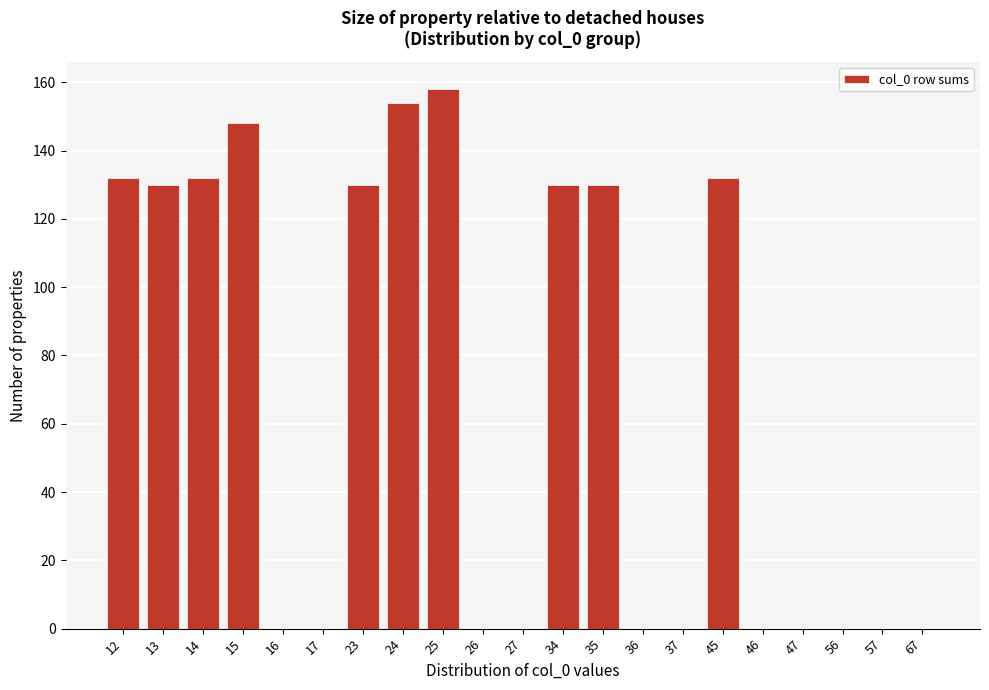

Reading left to right, list all the values displayed in this chart.

12=132	13=130	14=132	15=148	16=0	17=0	23=130	24=154	25=158	26=0	27=0	34=130	35=130	36=0	37=0	45=132	46=0	47=0	56=0	57=0	67=0